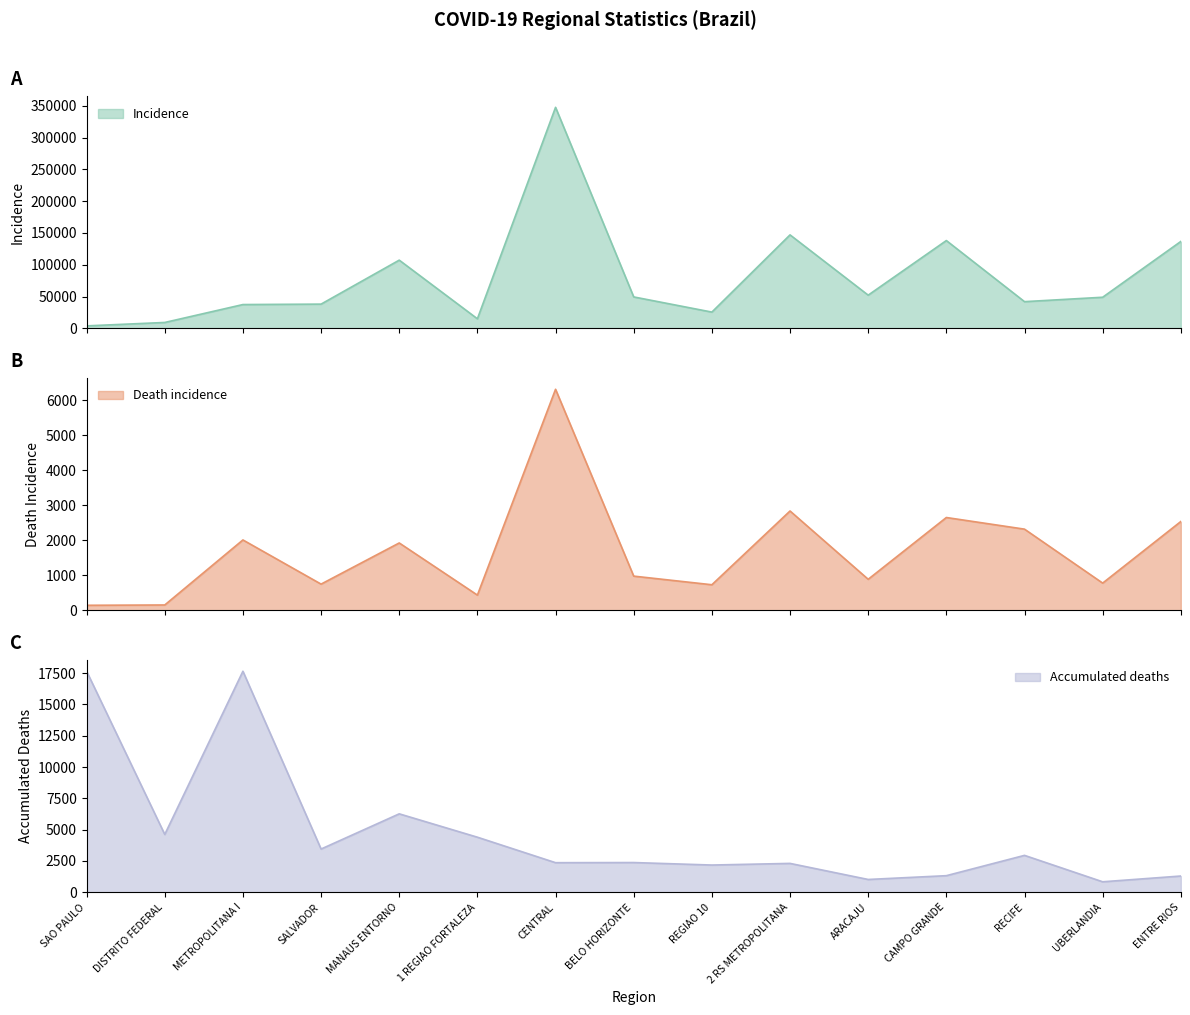

True or false: Death incidence has more than 1 points higher than both neighbors.

True